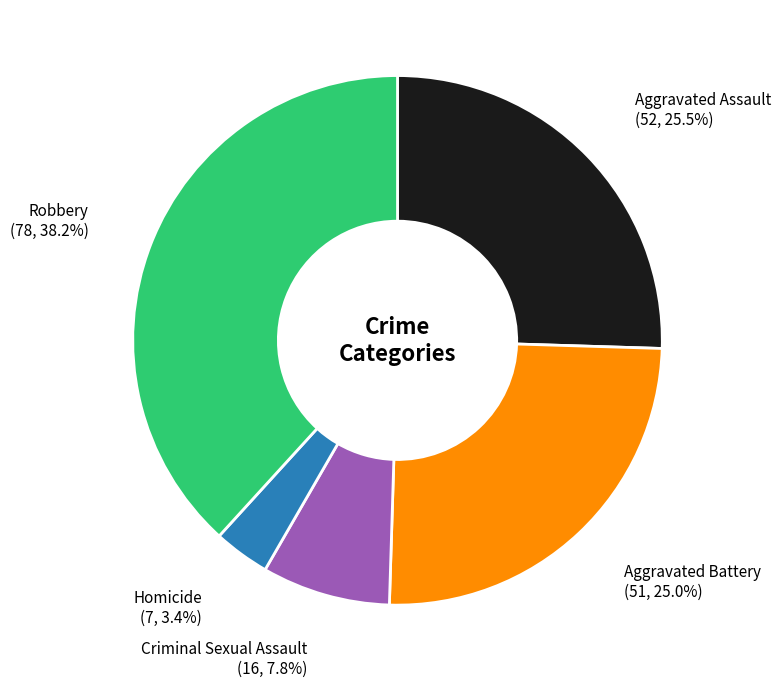

Does any single category account for the majority?

No